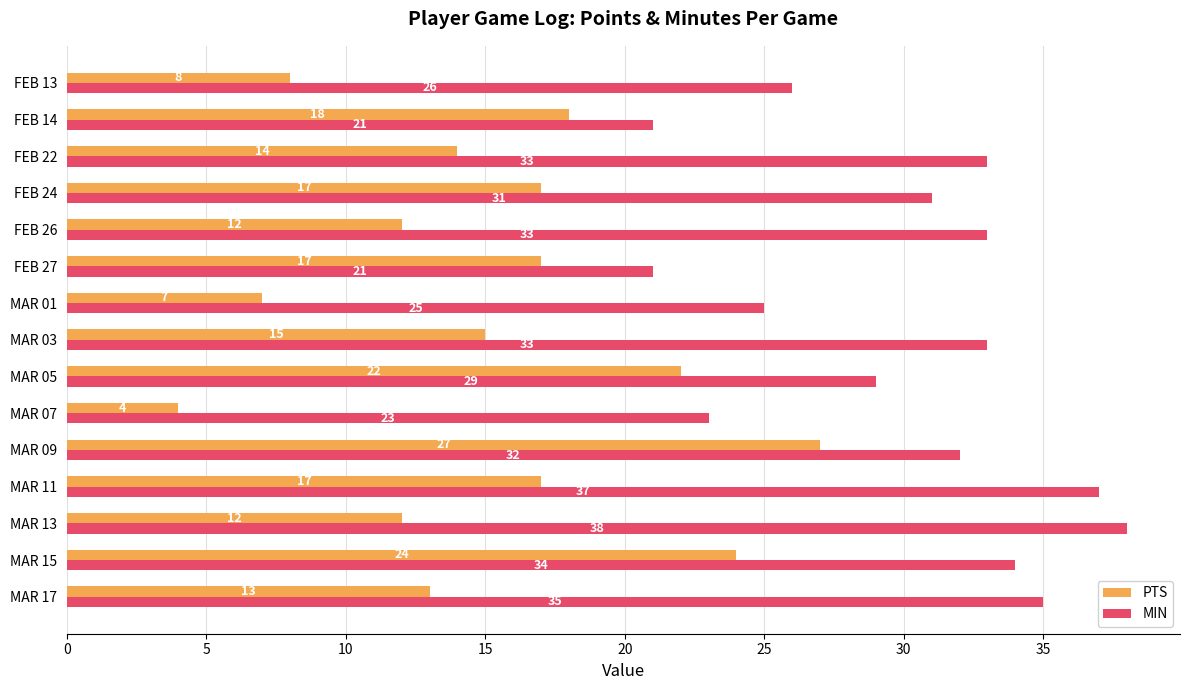

At which label is MIN closest to 29?

MAR 05